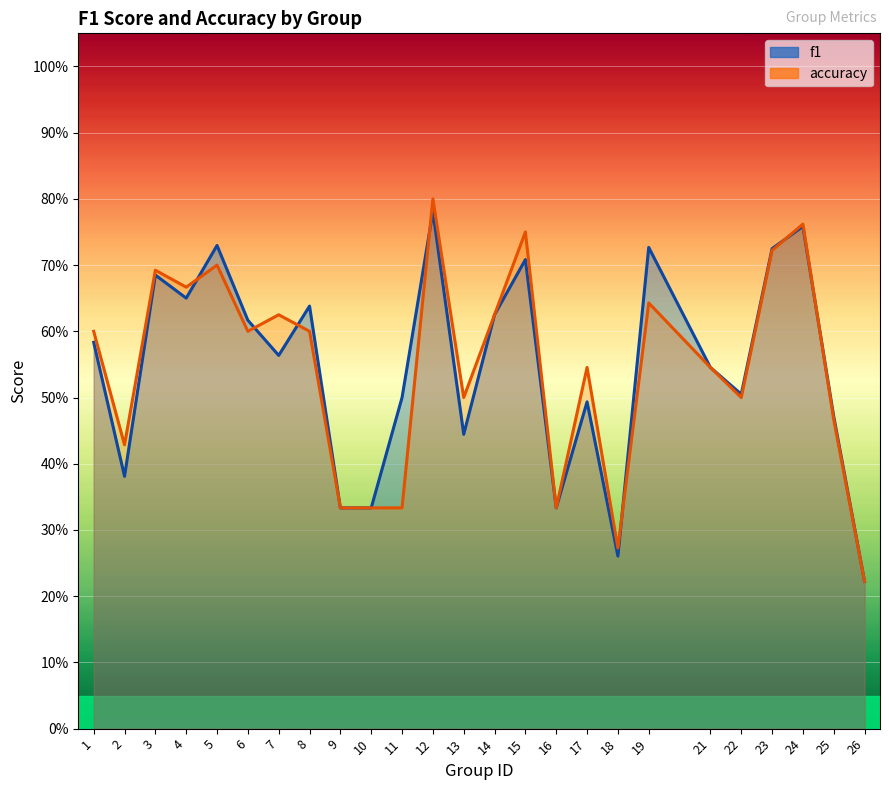

How many times do accuracy and f1 cross each other?

7